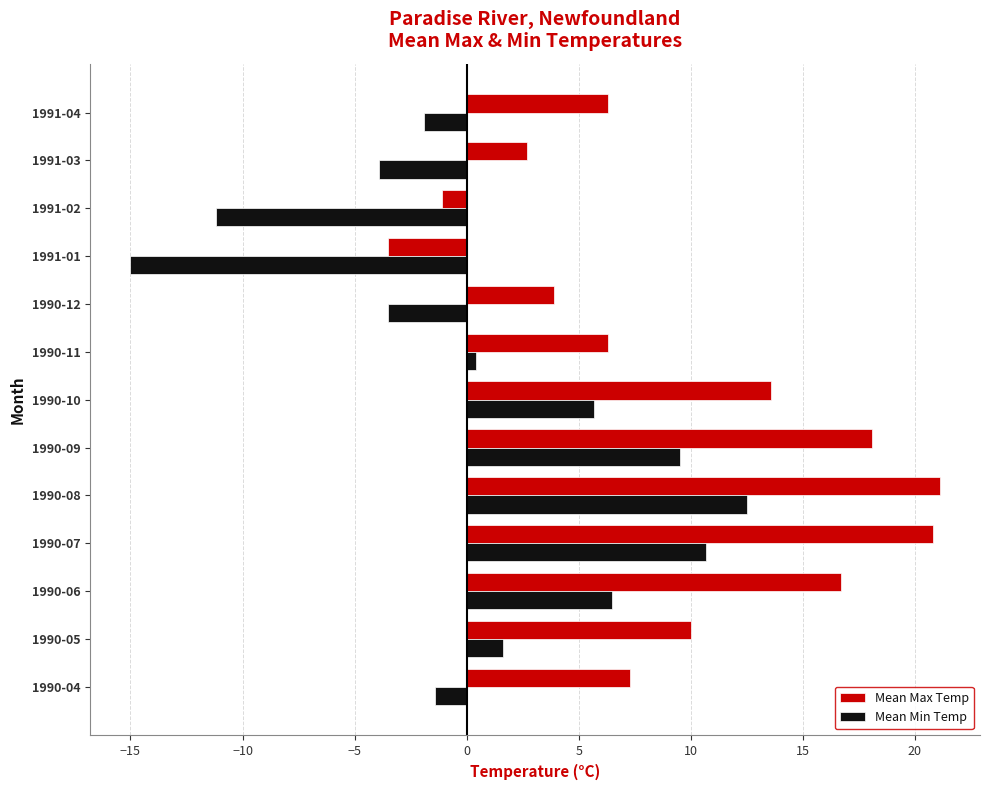

The value of Mean Min Temp at 1990-06 is 6.5. True or false?

True